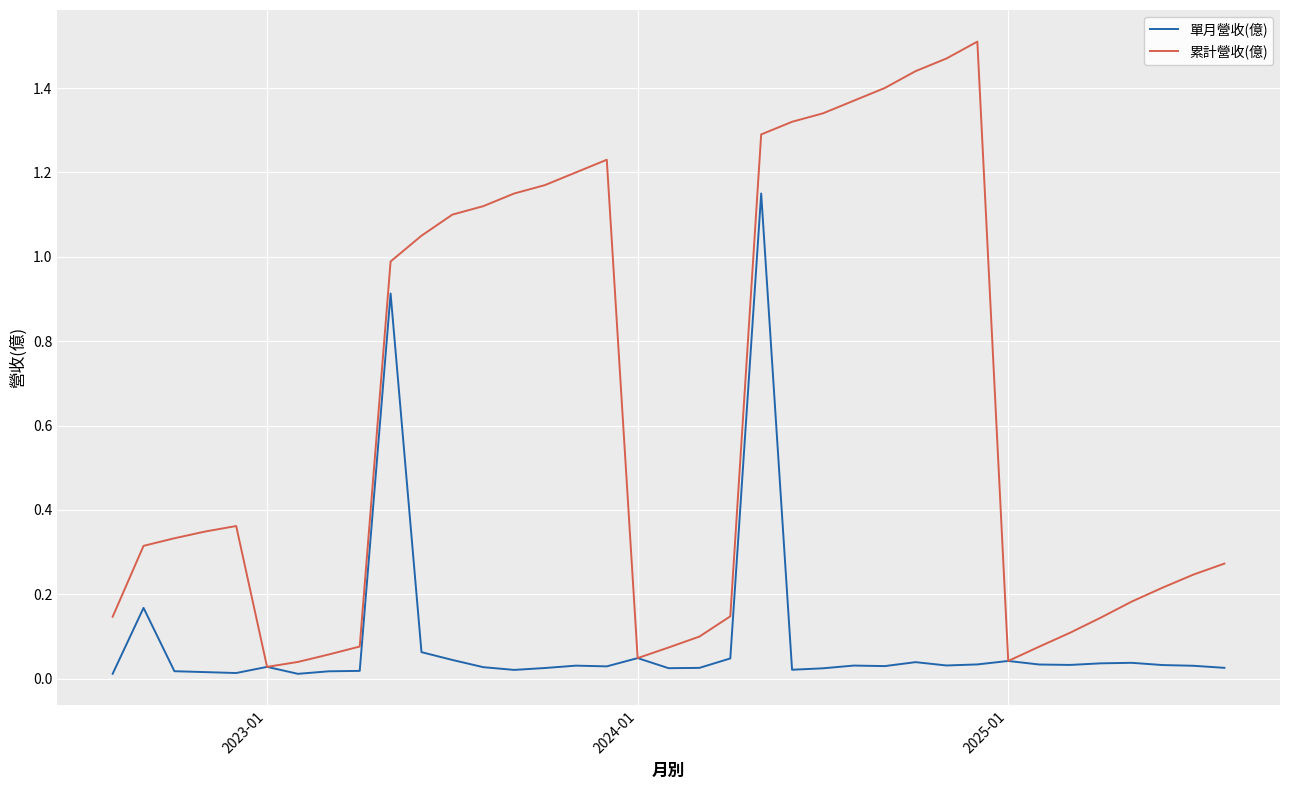

List the series in order of their overall mean, highest first.

累計營收(億), 單月營收(億)